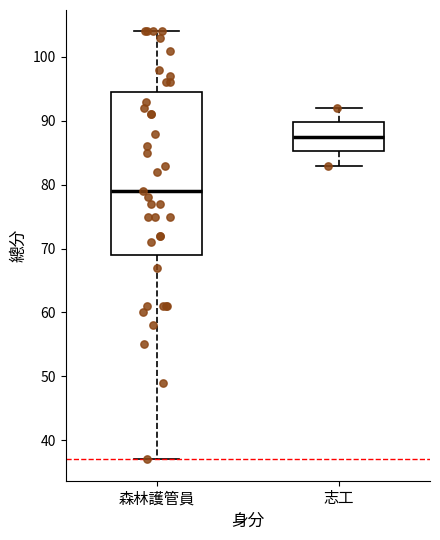

Where does the median line of the box for 志工 sit on the y-axis? The values are not printed on the chart, so give them approximately, as read against the axis.

88